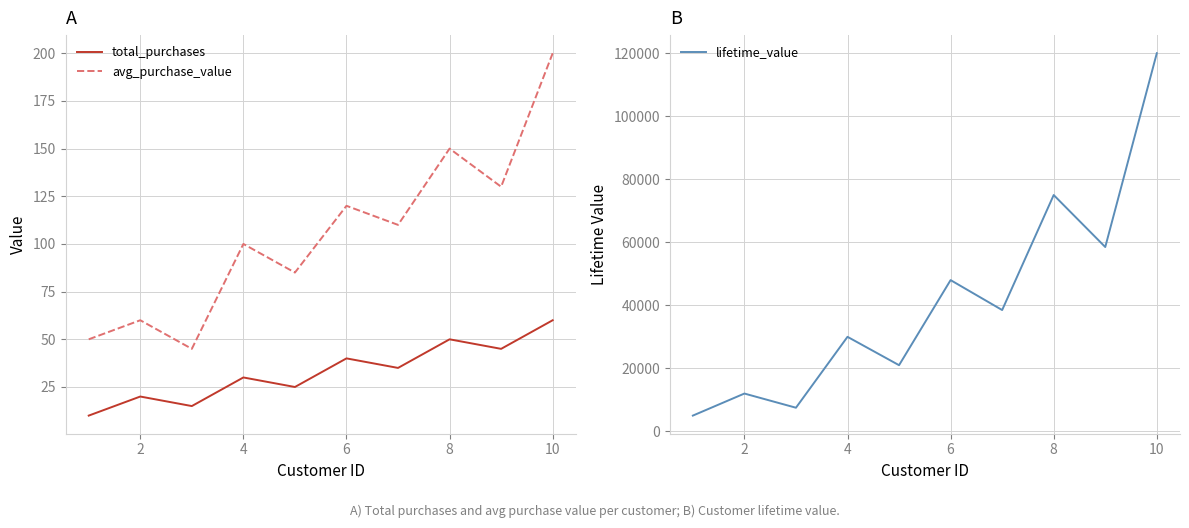

What are all the series names shown in the legend?

total_purchases, avg_purchase_value, lifetime_value